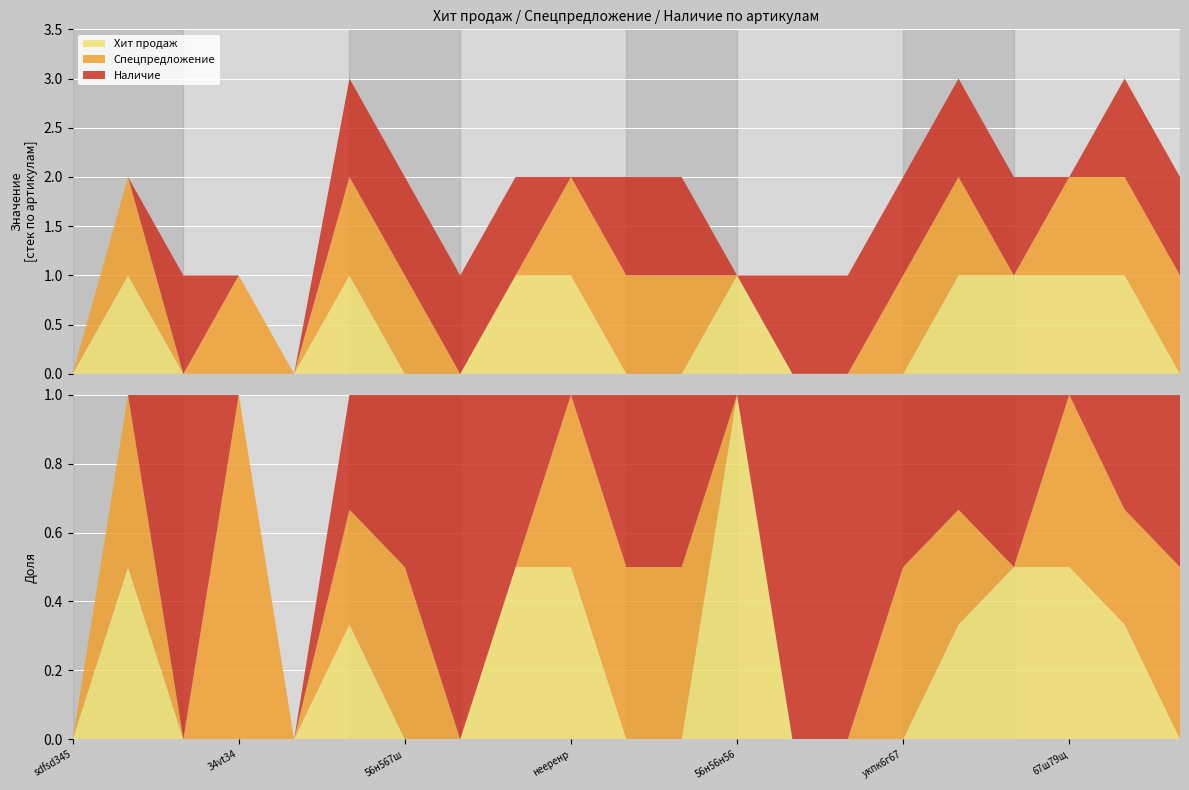

Reading right to left, extract all data points from this chart.

Хит продаж: 0	1	1	1	1	0	0	0	1	0	0	1	1	0	0	1	0	0	0	1	0
Спецпредложение: 1	1	1	0	1	1	0	0	0	1	1	1	0	0	1	1	0	1	0	1	0
Наличие: 1	1	0	1	1	1	1	1	0	1	1	0	1	1	1	1	0	0	1	0	0